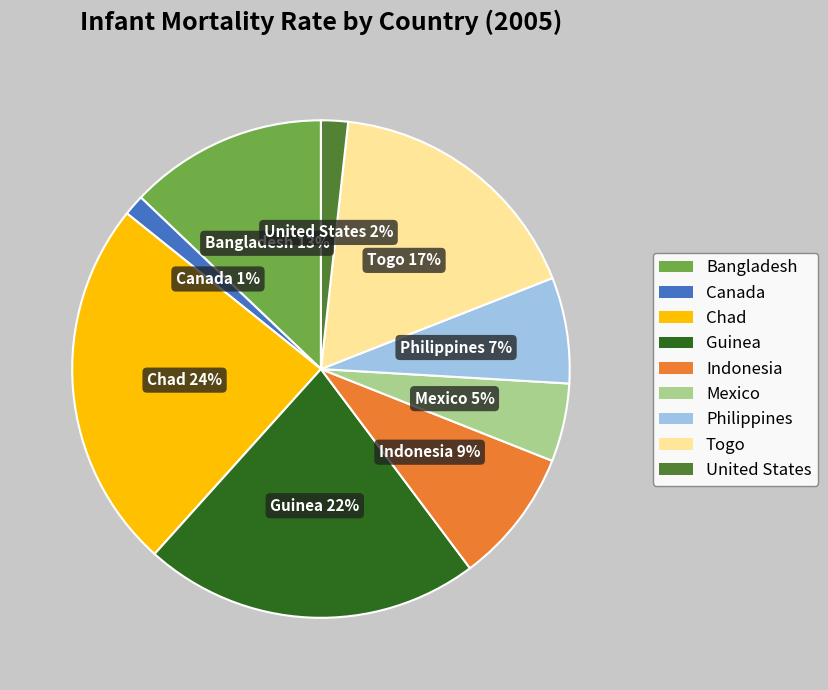

Does any single category account for the majority?

No